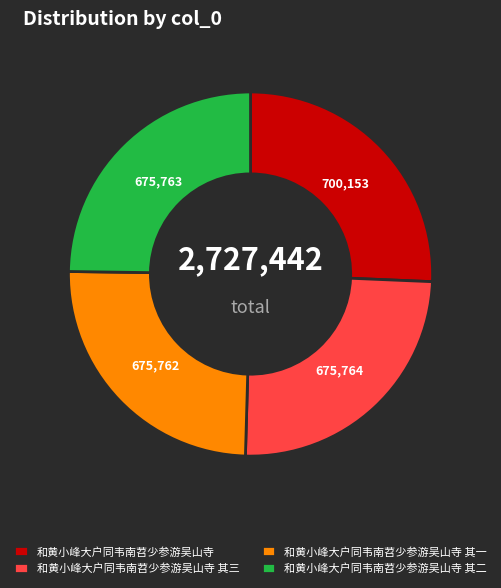

Which slice is the largest?

和黄小峰大户同韦南苕少参游吴山寺